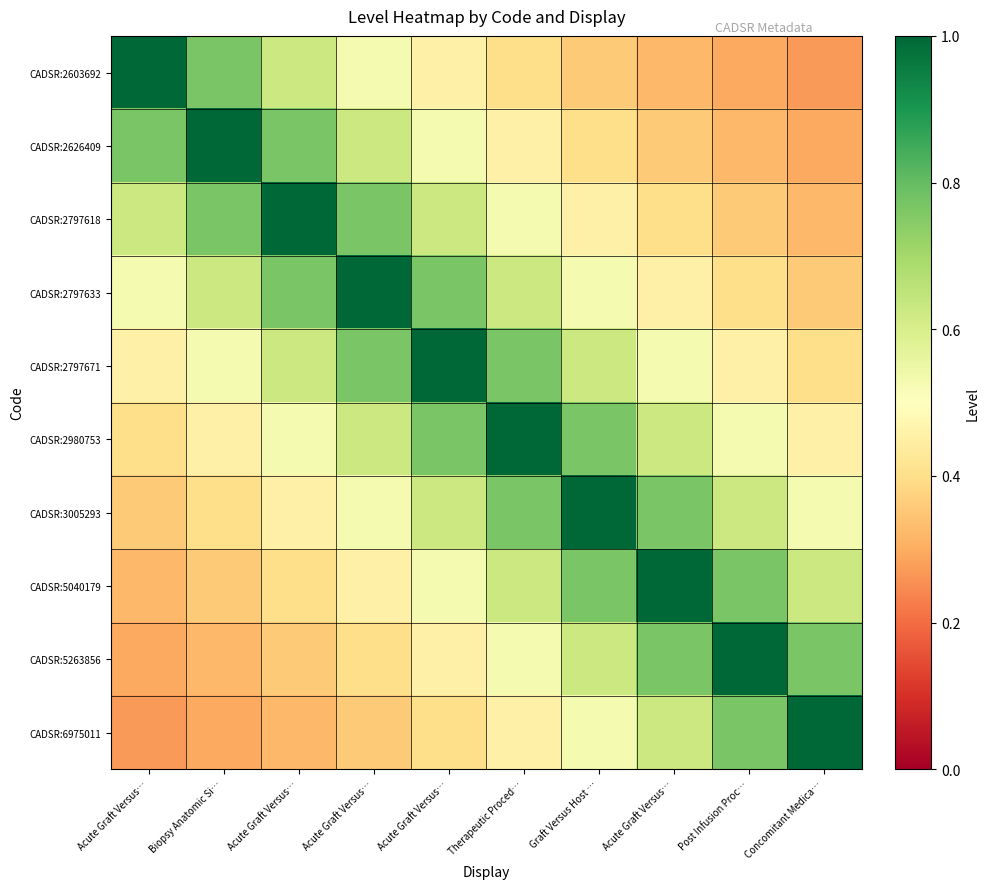

At how many categories does at least one series exceed 0?

10